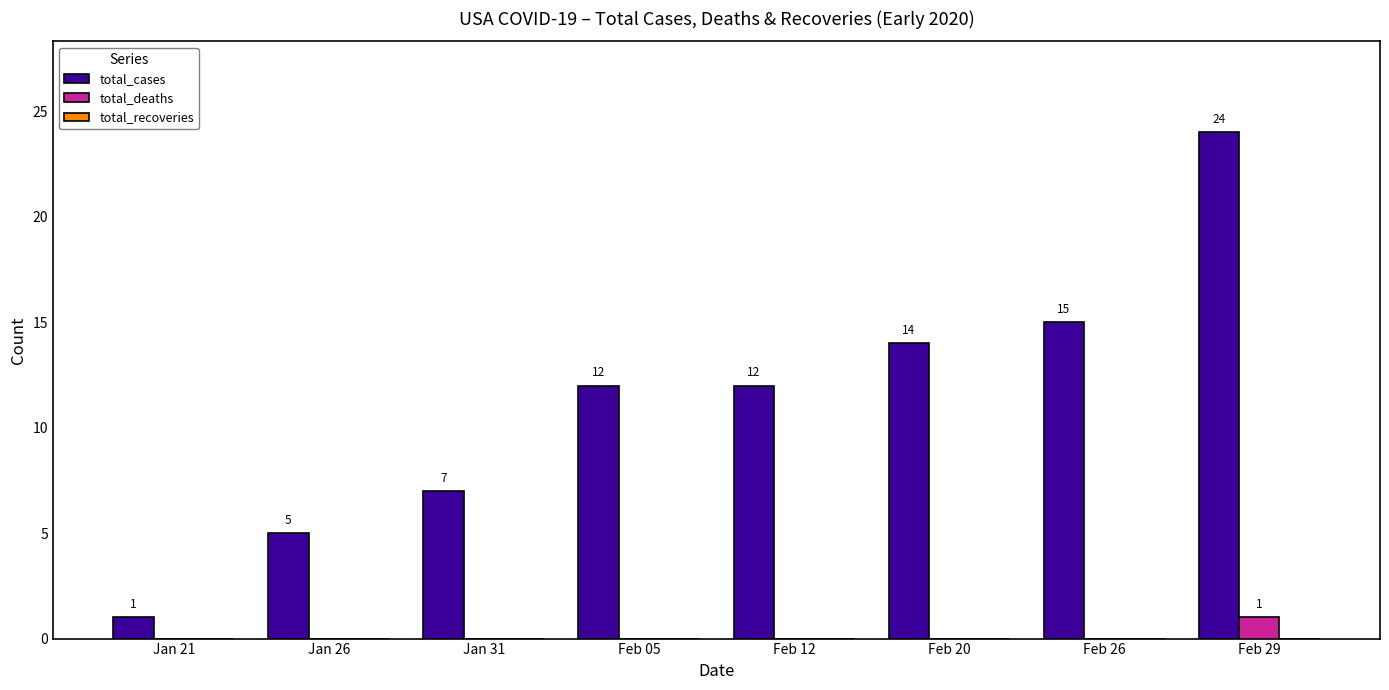

Is it true that total_deaths equals 0 at Feb 12?

True